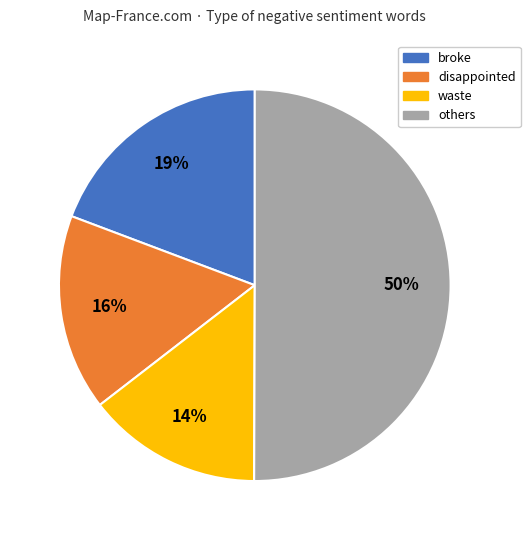

How many segments does this pie chart have?

4